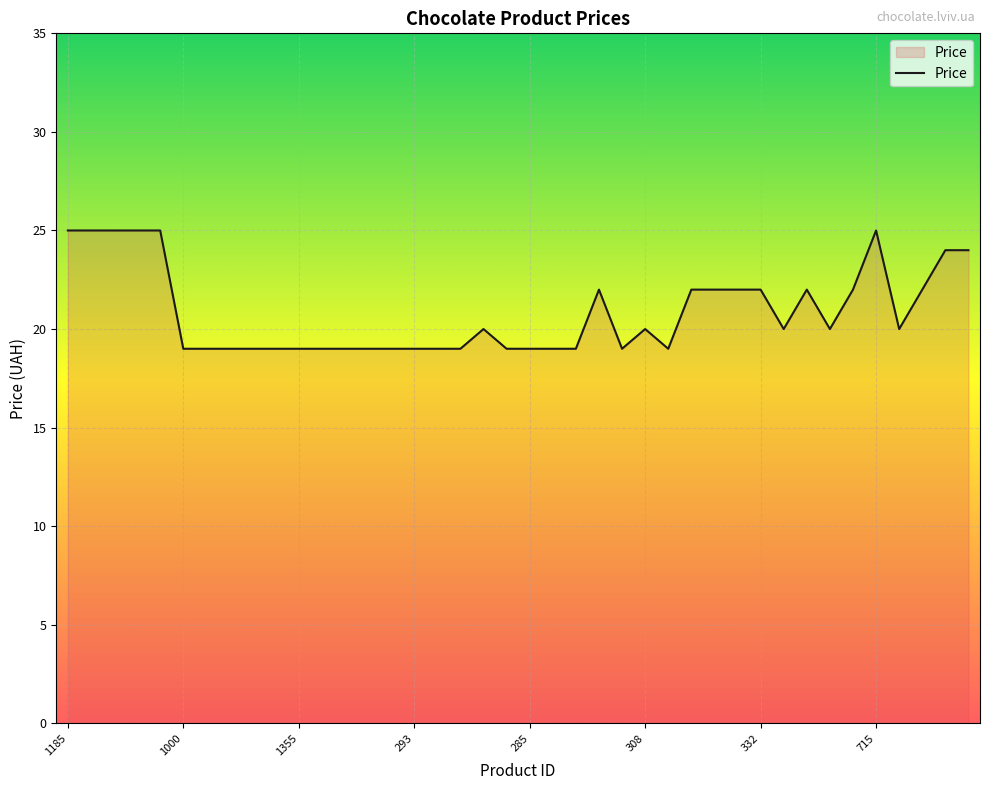

Reading left to right, extract all data points from this chart.

25	25	25	25	25	19	19	19	19	19	19	19	19	19	19	19	19	19	20	19	19	19	19	22	19	20	19	22	22	22	22	20	22	20	22	25	20	22	24	24